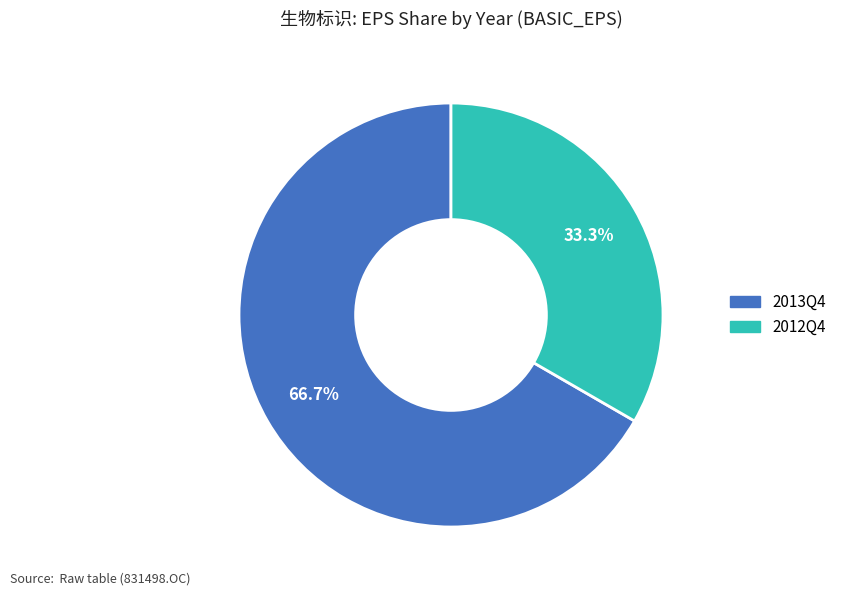

Is it true that 2013Q4 is 67% of the pie?

True